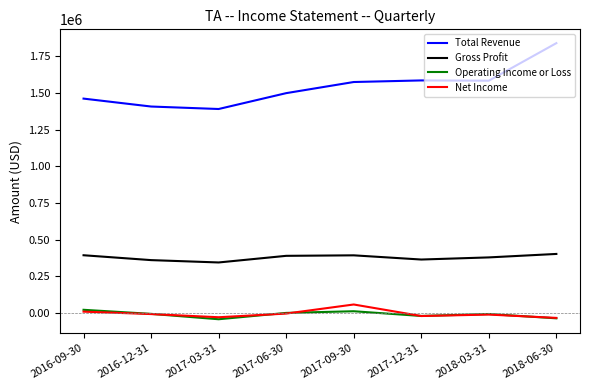

True or false: Operating Income or Loss has a value of -19200 at 2017-12-31.

True